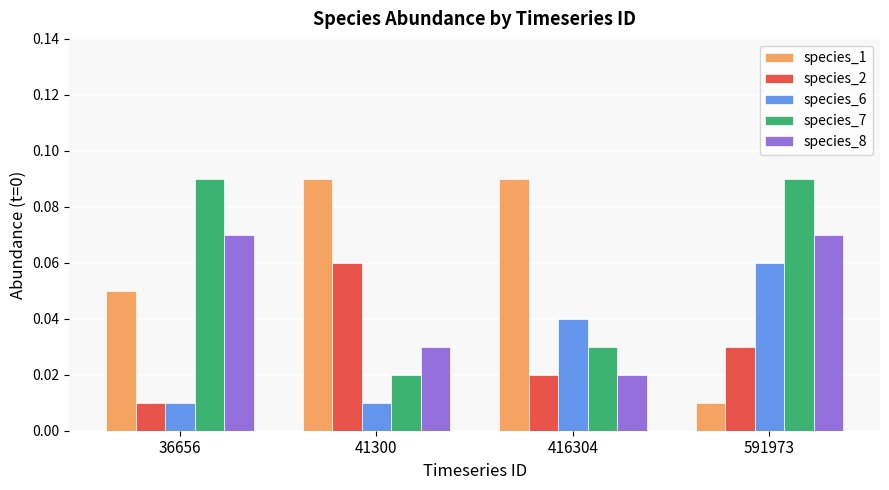

Are the bars horizontal?

No